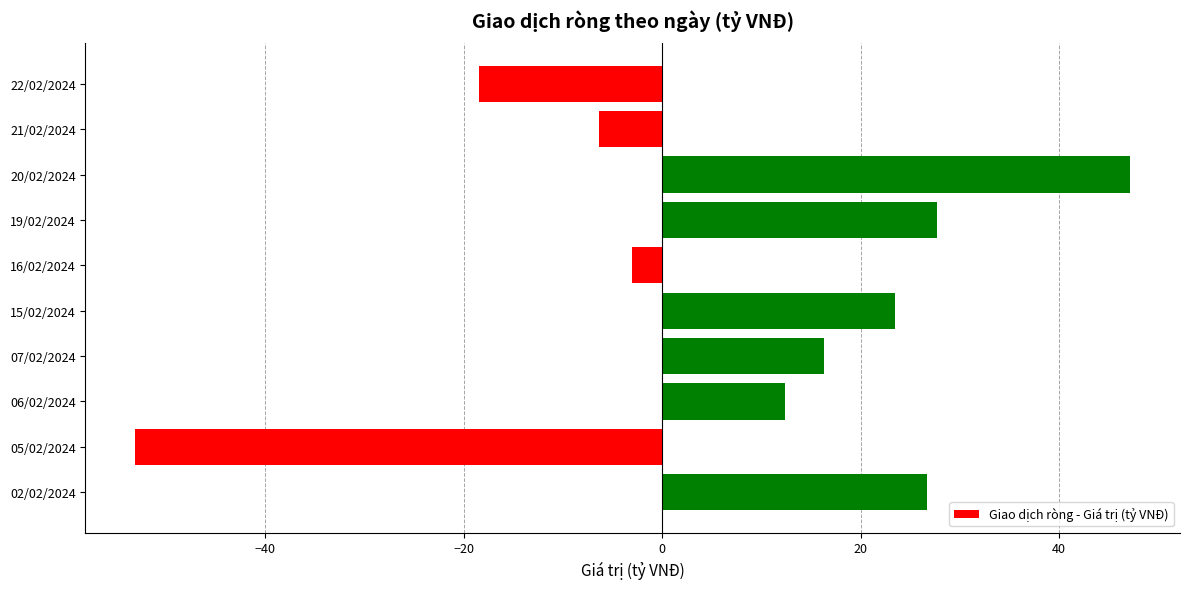

List the labels in order of value, largest first.

20/02/2024, 19/02/2024, 02/02/2024, 15/02/2024, 07/02/2024, 06/02/2024, 16/02/2024, 21/02/2024, 22/02/2024, 05/02/2024